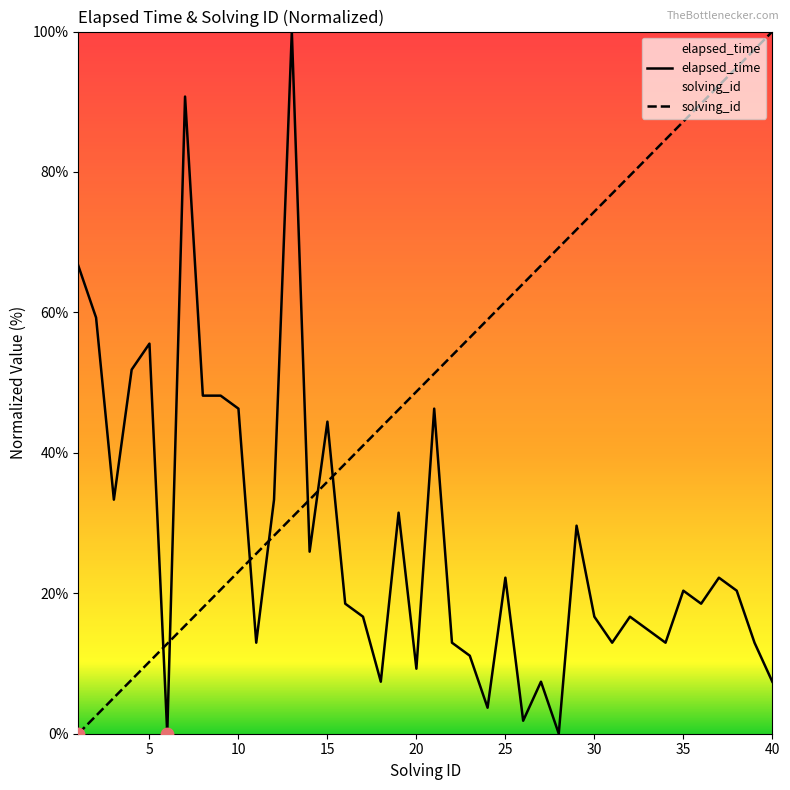

What are all the series names shown in the legend?

elapsed_time, solving_id